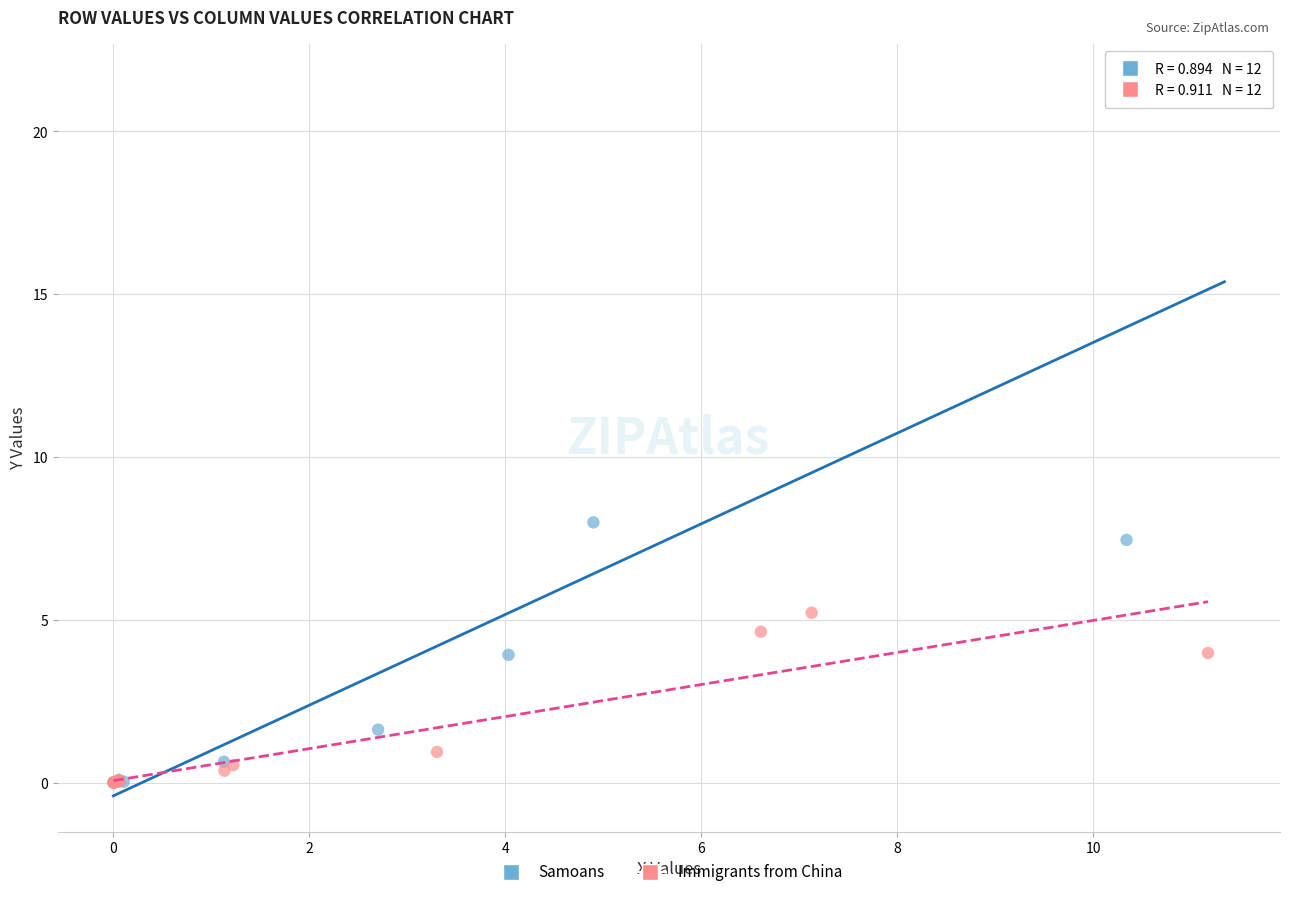

Which series has the largest Y range (max minus min)?

Samoans